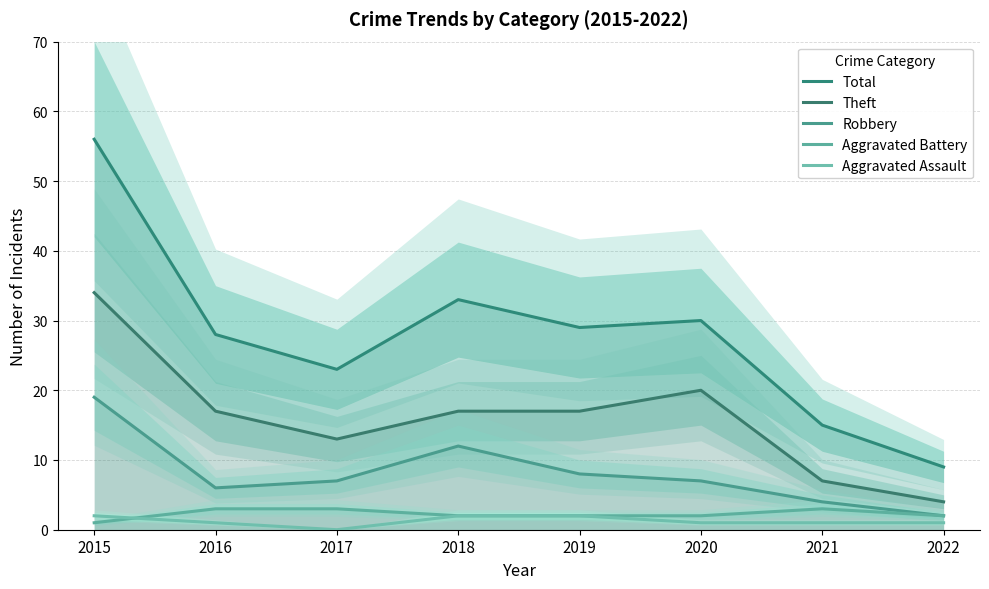

True or false: Theft and Aggravated Battery intersect in this chart.

False